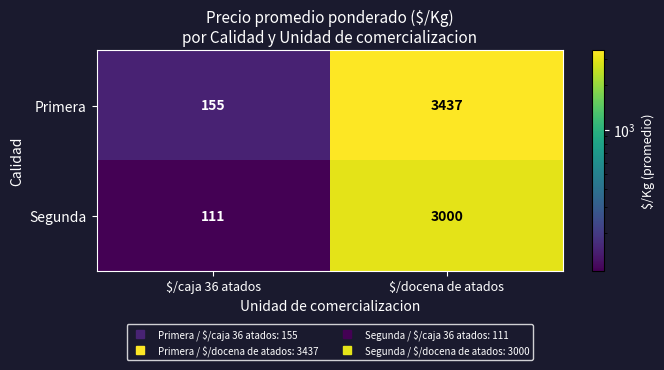

Which series has the largest range (max minus min)?

Primera